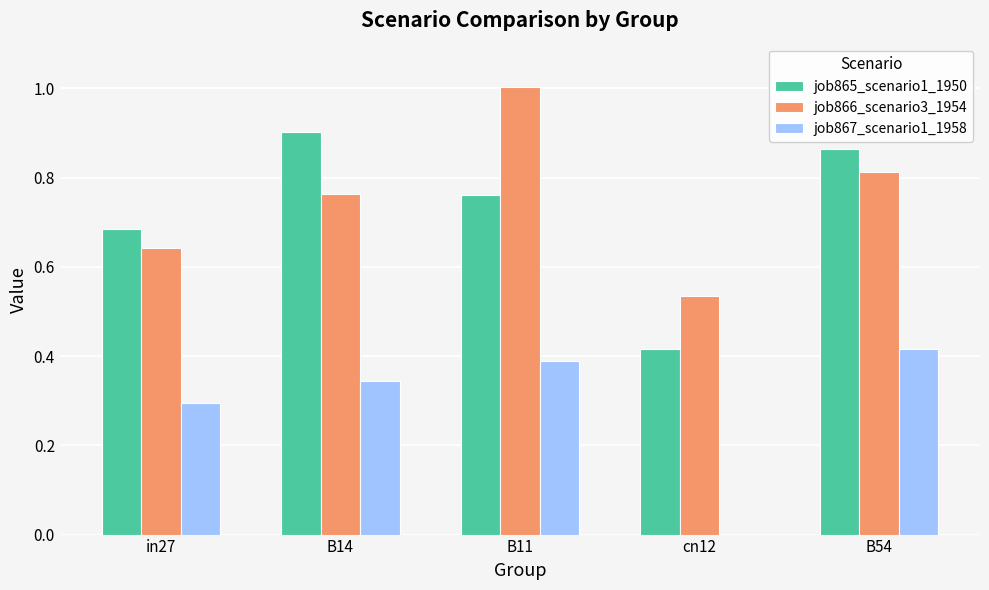

Between B11 and B54, which series saw the biggest shift?

job866_scenario3_1954